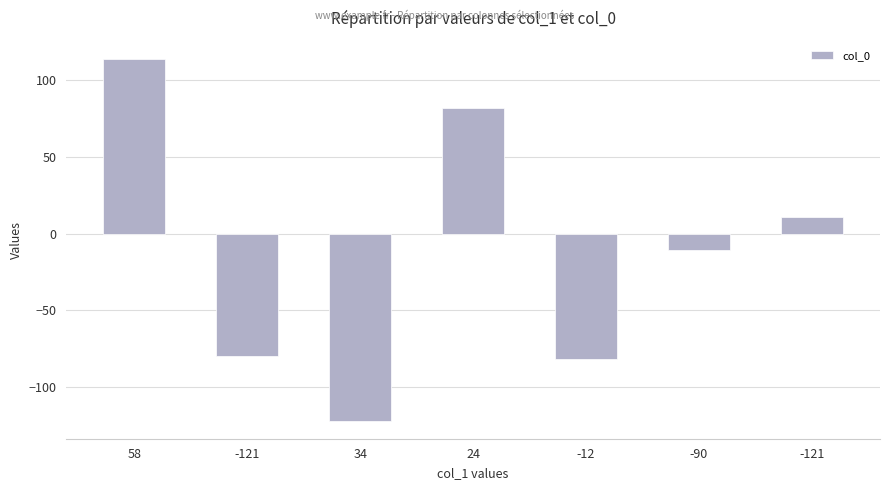

Does the chart contain any negative values?

Yes